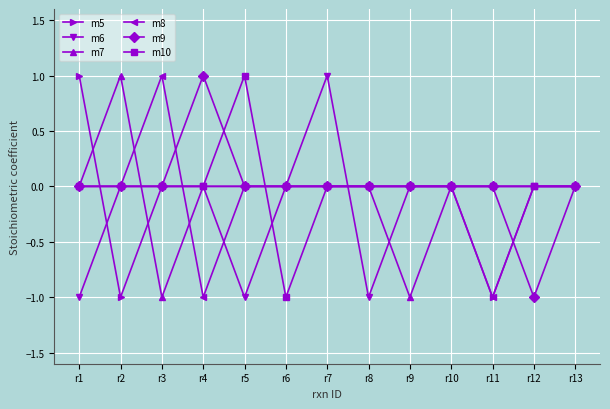

Reading left to right, what are all the values shown in this chart?

m5: 1	-1	0	0	0	0	0	0	0	0	-1	0	0
m6: -1	0	0	0	-1	0	1	-1	0	0	0	0	0
m7: 0	1	-1	0	0	0	0	0	-1	0	0	0	0
m8: 0	0	1	-1	0	0	0	0	0	0	-1	0	0
m9: 0	0	0	1	0	0	0	0	0	0	0	-1	0
m10: 0	0	0	0	1	-1	0	0	0	0	0	0	0